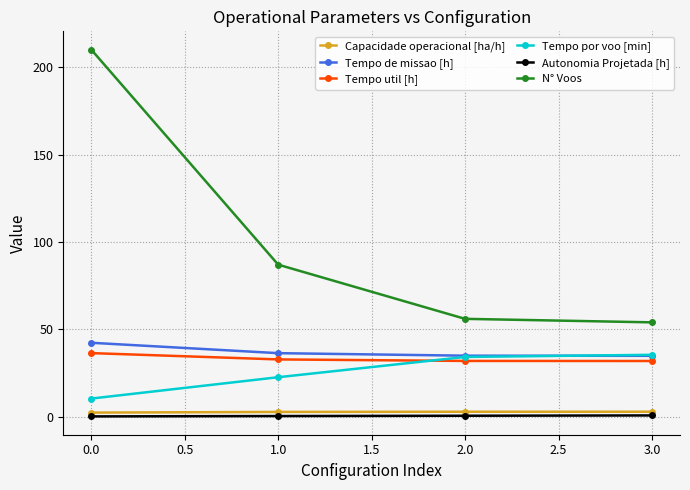

True or false: Tempo por voo [min] has a value of 10.4 at 0.0.

True